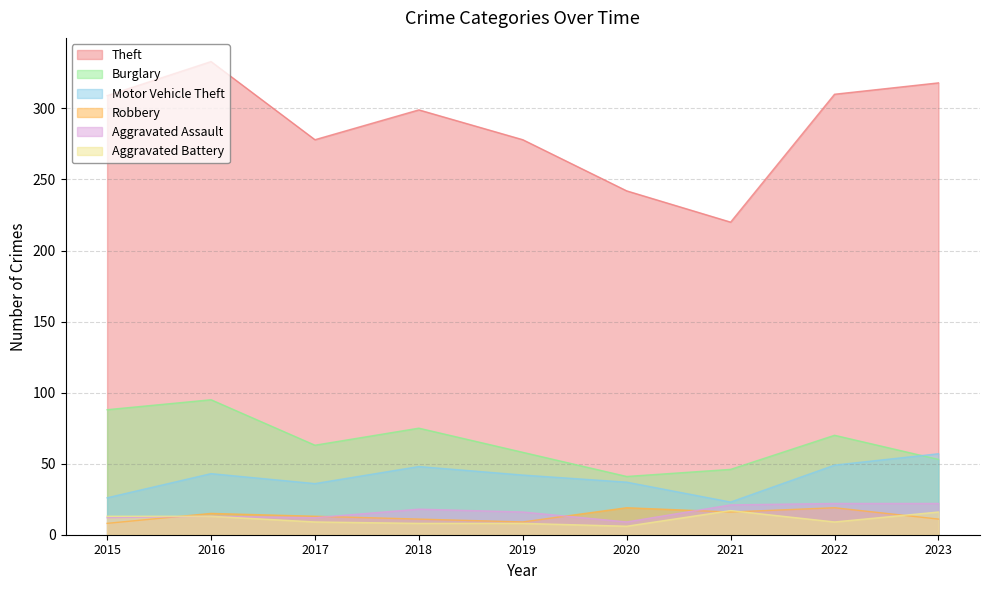

Which has a higher value, 2022 or 2015?

2022